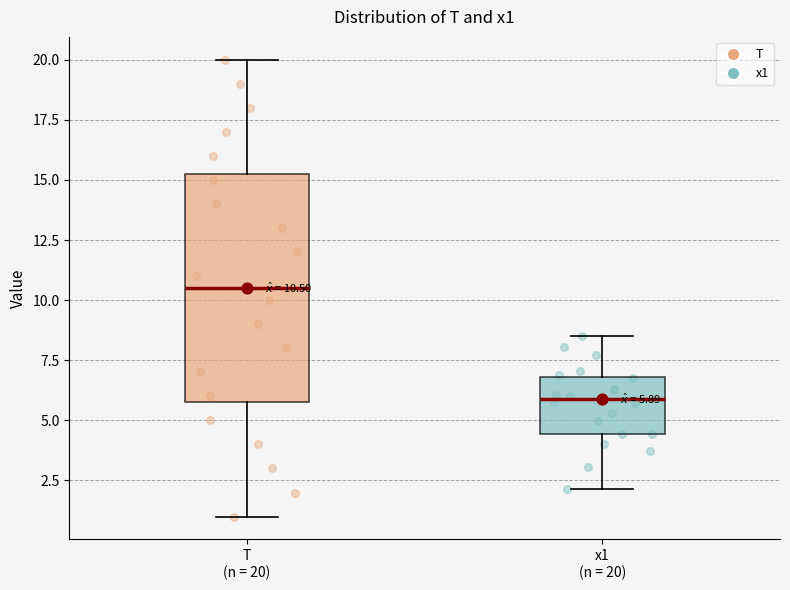

Which box's median line is the highest?

T (n = 20)